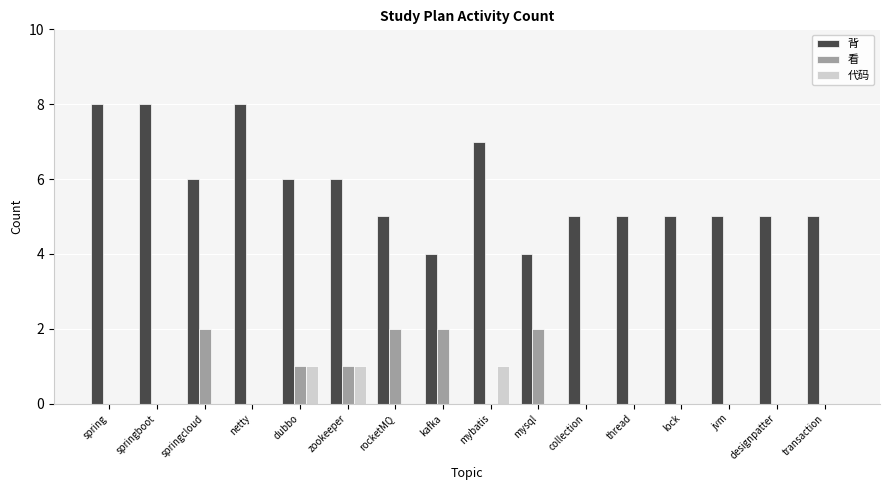

Count the 代码 values in the range 0 to 1.

16